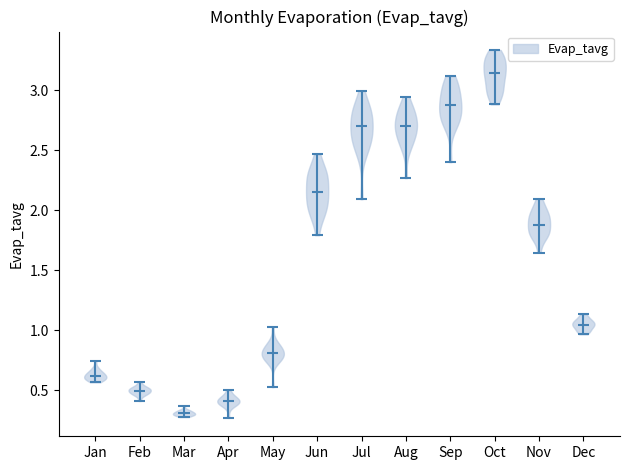

Which violin has the lowest median line?

Mar